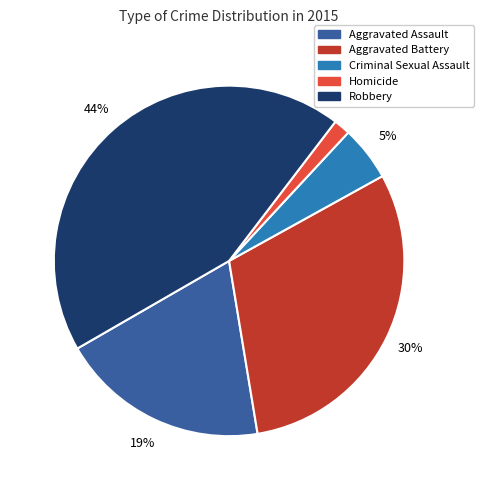

Rank the categories by value from lowest to highest.

Homicide, Criminal Sexual Assault, Aggravated Assault, Aggravated Battery, Robbery